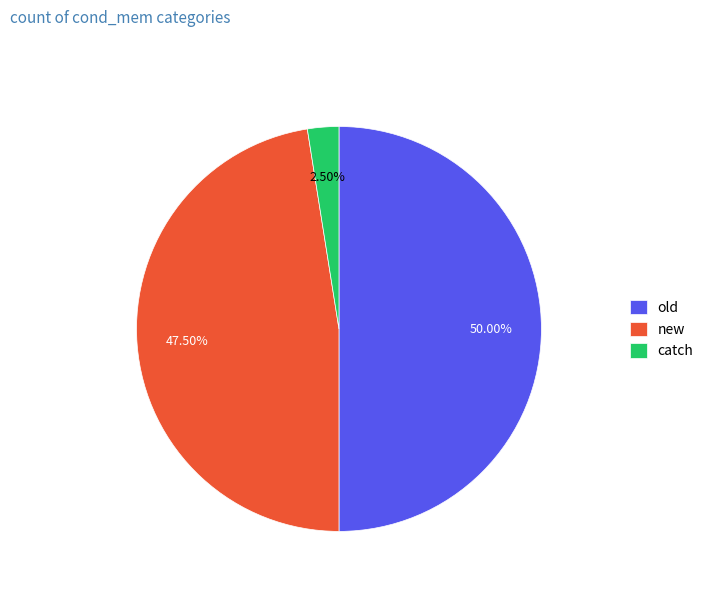

Rank the categories by value from highest to lowest.

old, new, catch